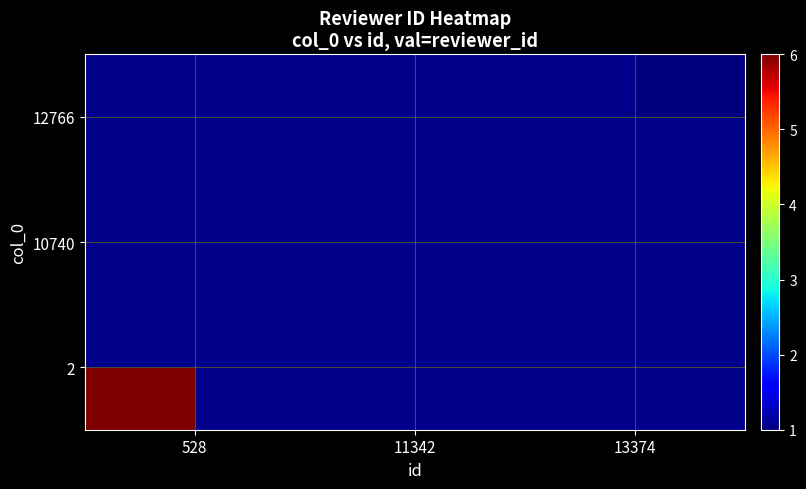

At 528, list the series in order from smallest to largest.

2, 10740, 12766